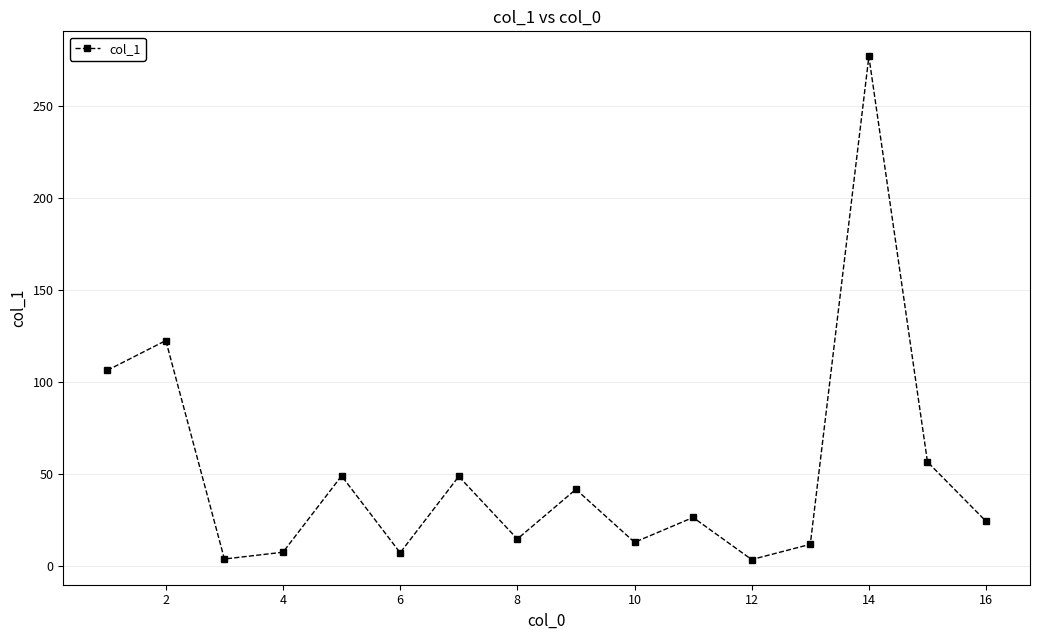

What is the value of the 13th point from the left?

11.7